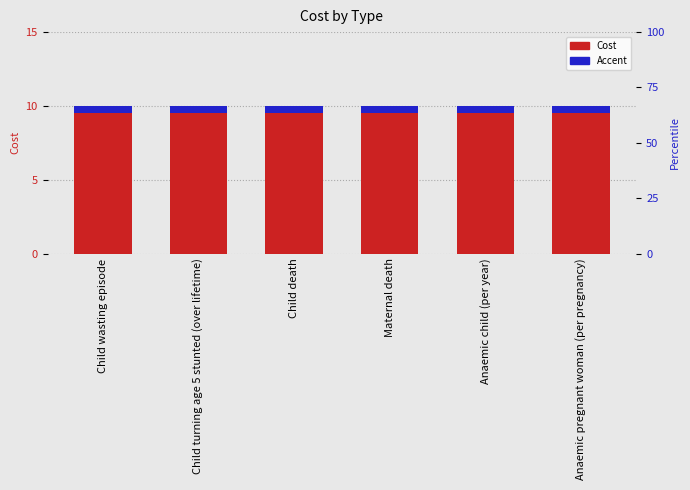

Which category has the lowest value across all series?

Child wasting episode